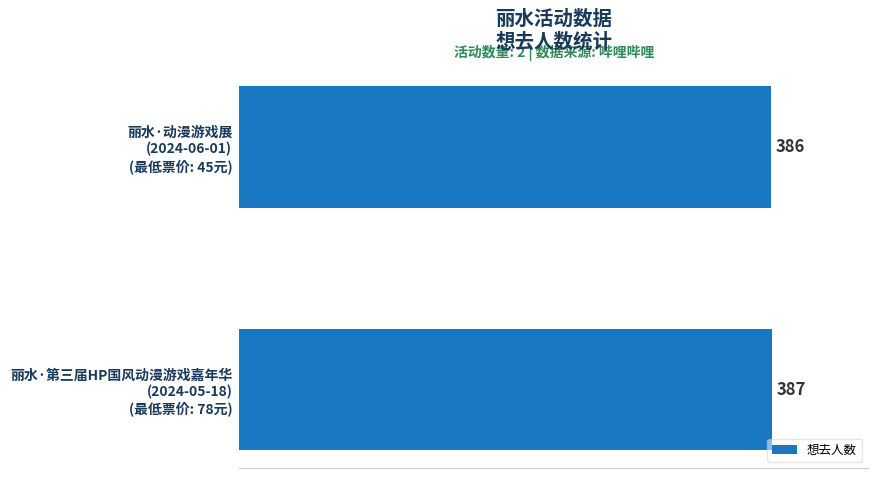

Reading bottom to top, transcribe all the data shown in this chart.

387	386